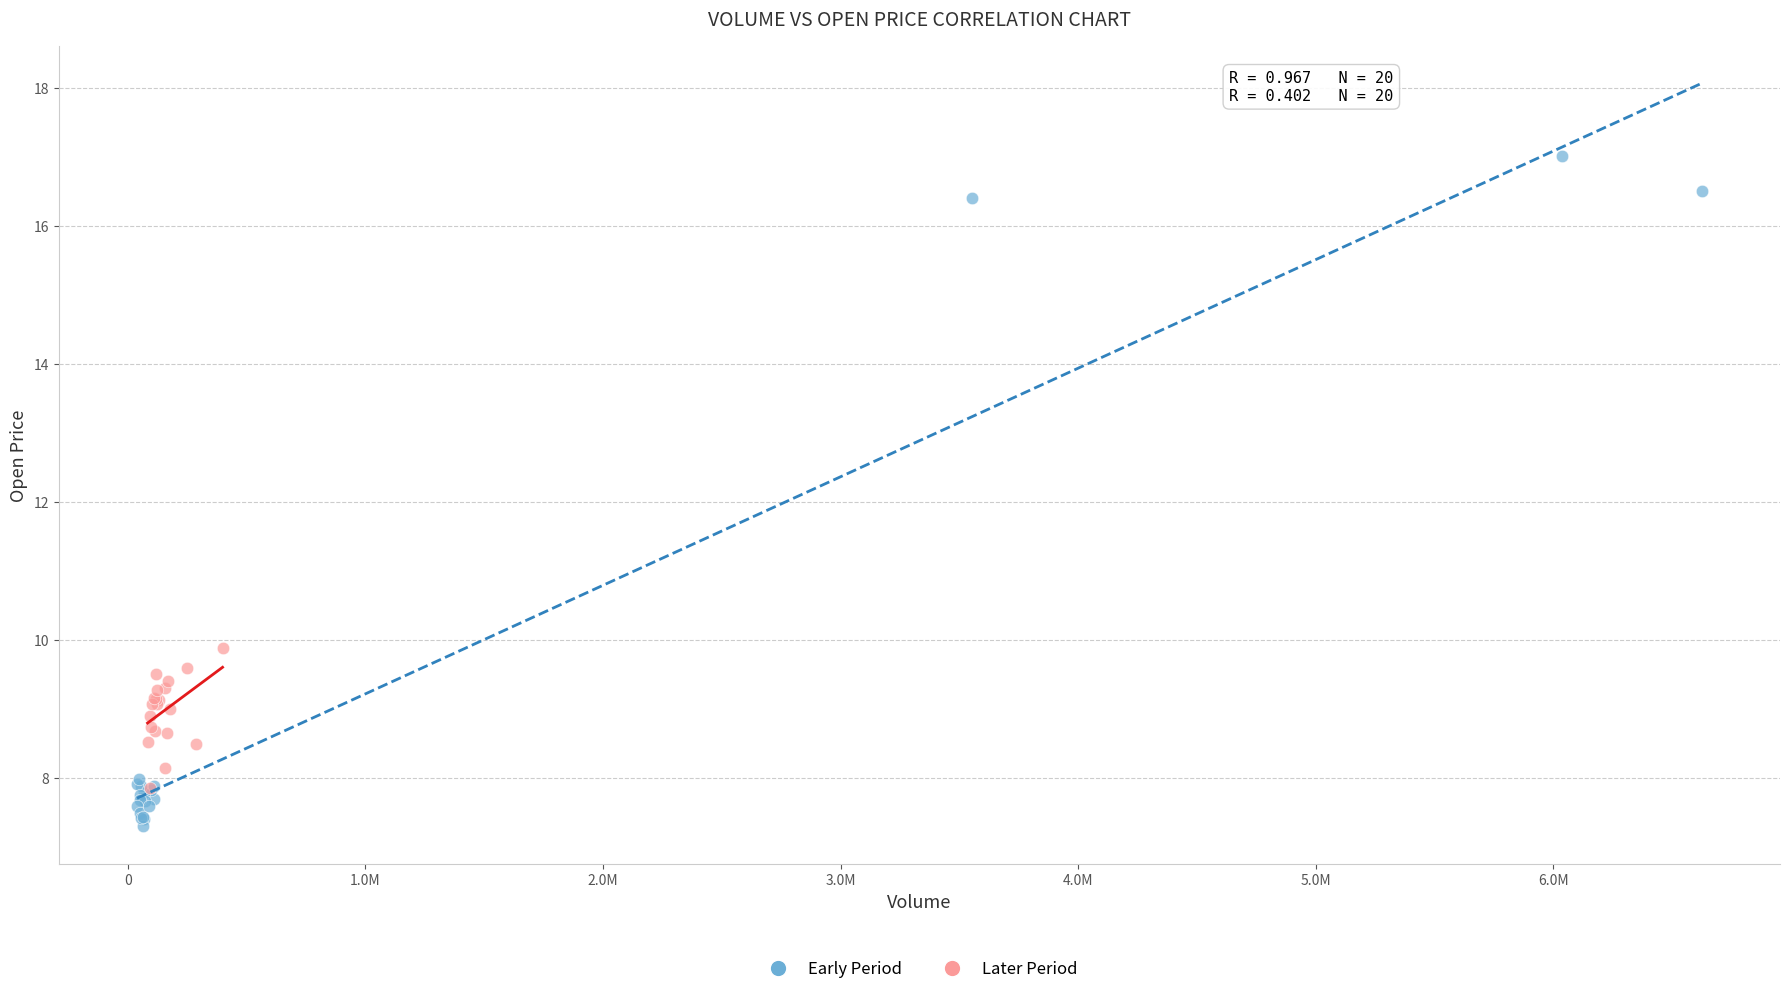

Which series contains the lowest Y value?

Early Period